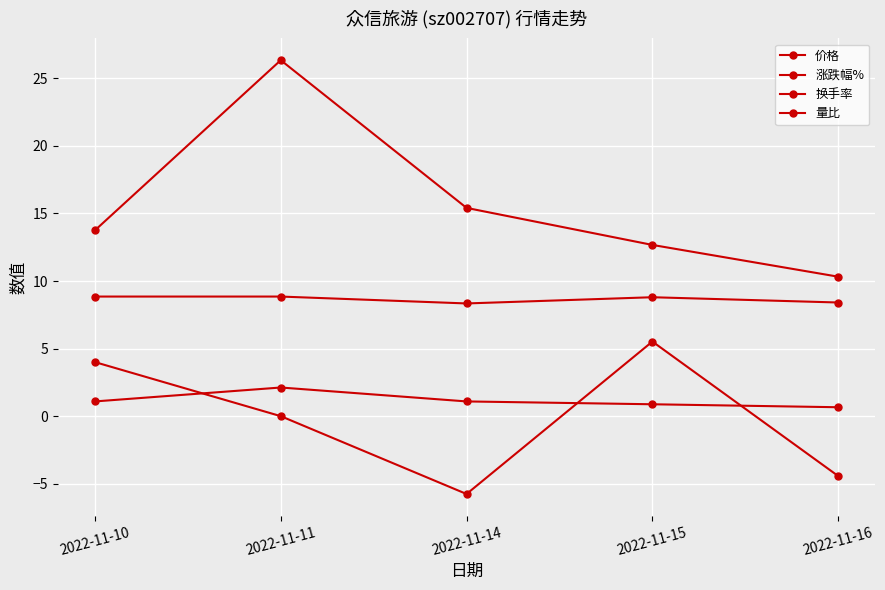

How many distinct data groups are displayed?

4